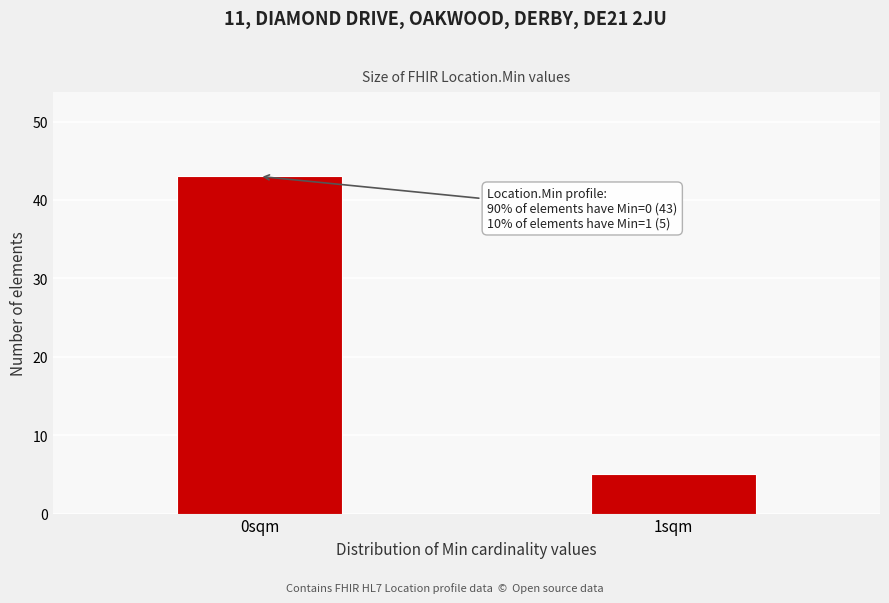

Reading right to left, transcribe all the data shown in this chart.

5	43